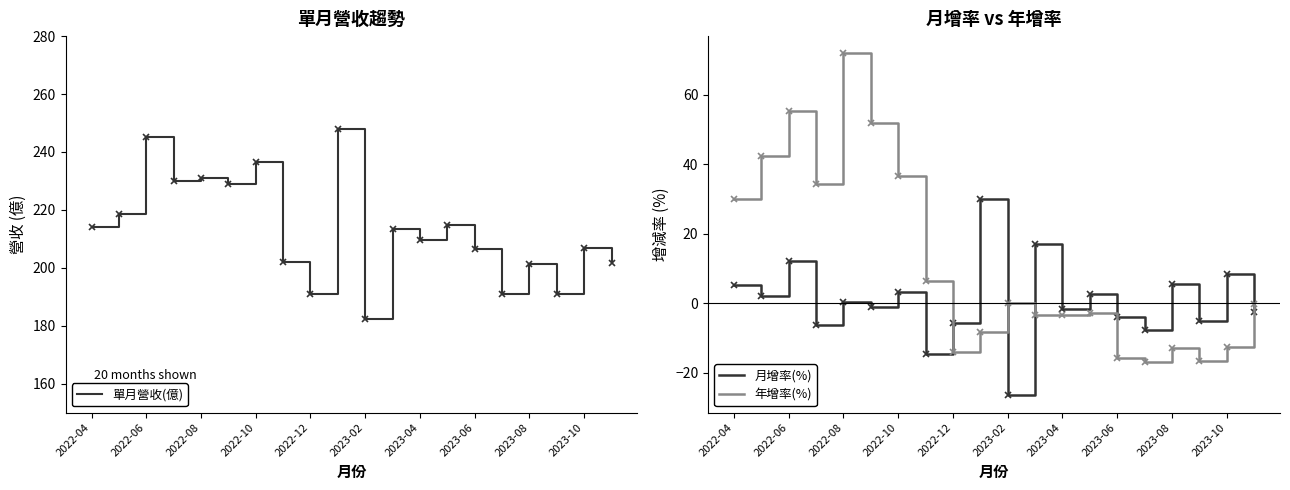

What is the maximum value shown in the chart?

248.0